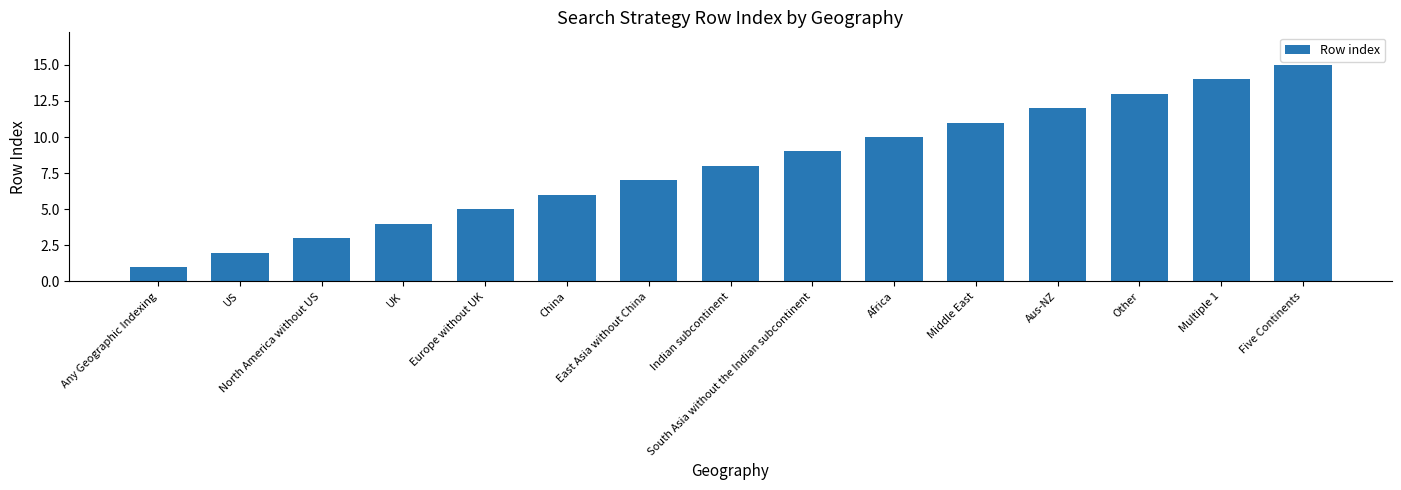

What is the approximate value at Aus-NZ, to the nearest 10?

10